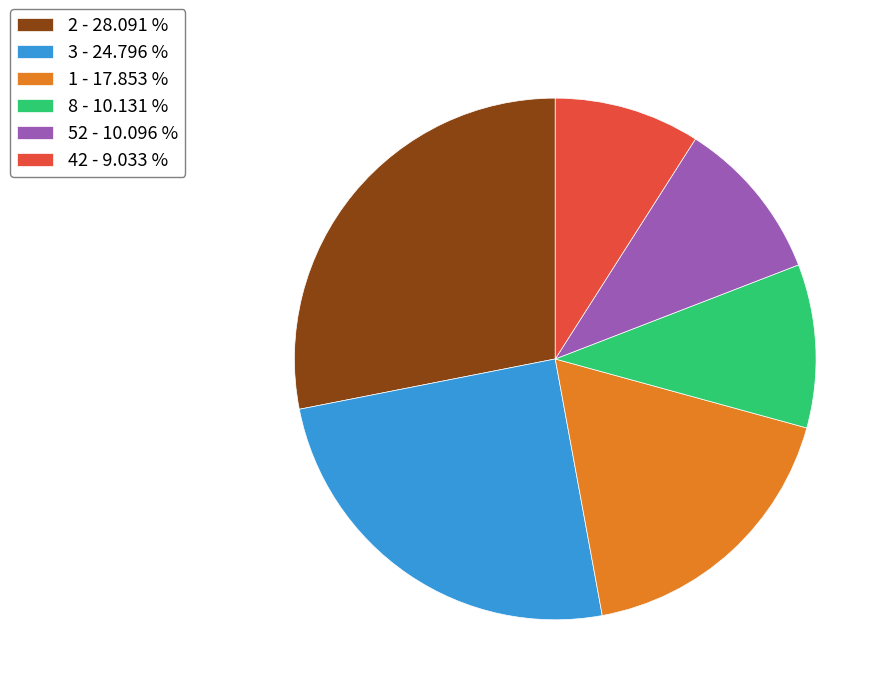

Is the sum of 42 - 9.033 % and 2 - 28.091 % greater than half?

No